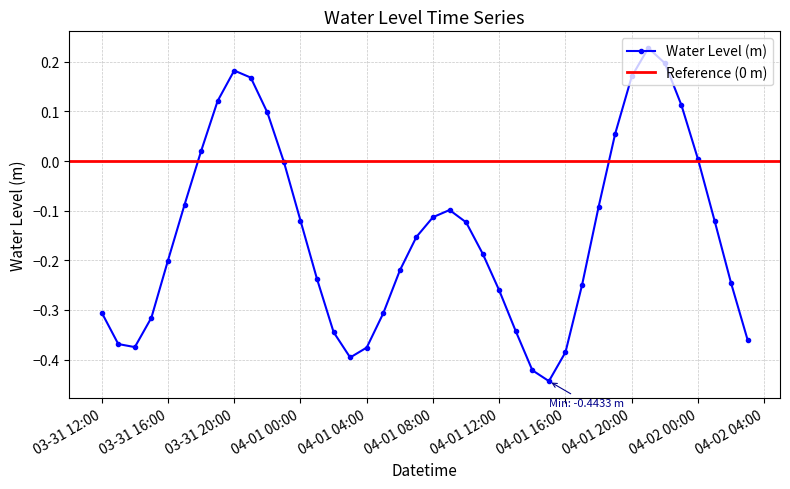

What is the label of the 27th point from the right?

2023-04-01 01:00:00